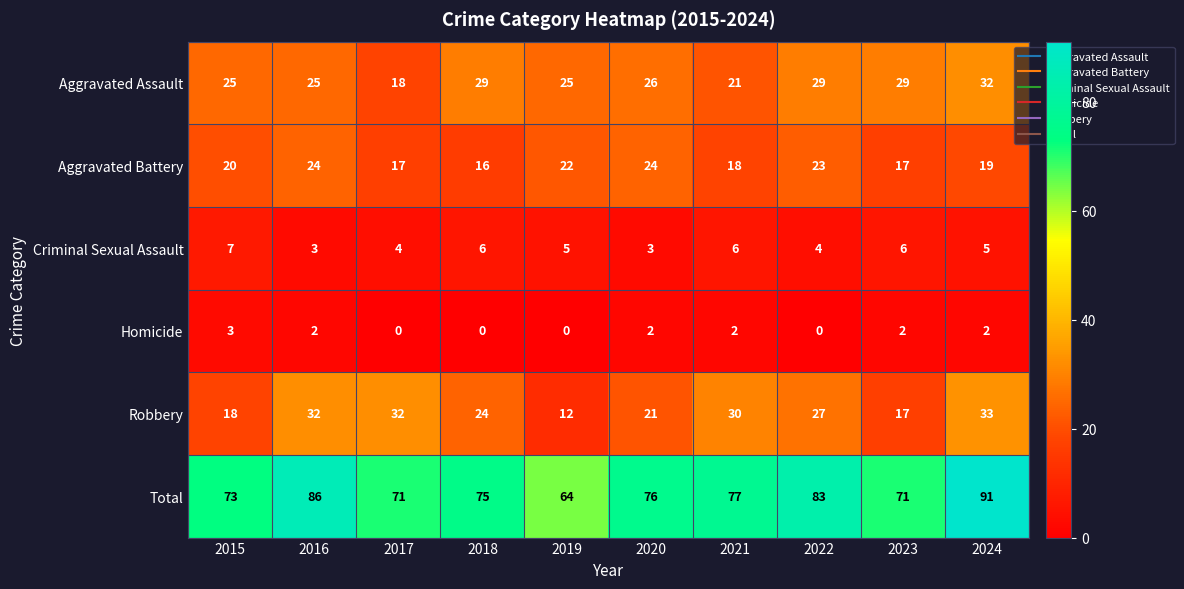

At how many categories does at least one series exceed 58?

10